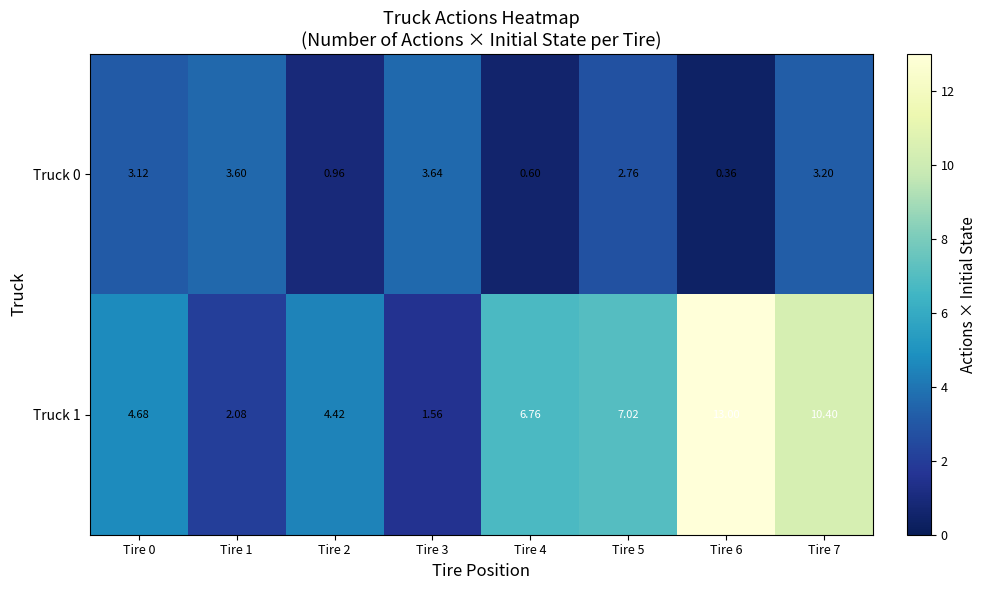

Rank the series at Tire 3 from lowest to highest value.

Truck 1, Truck 0